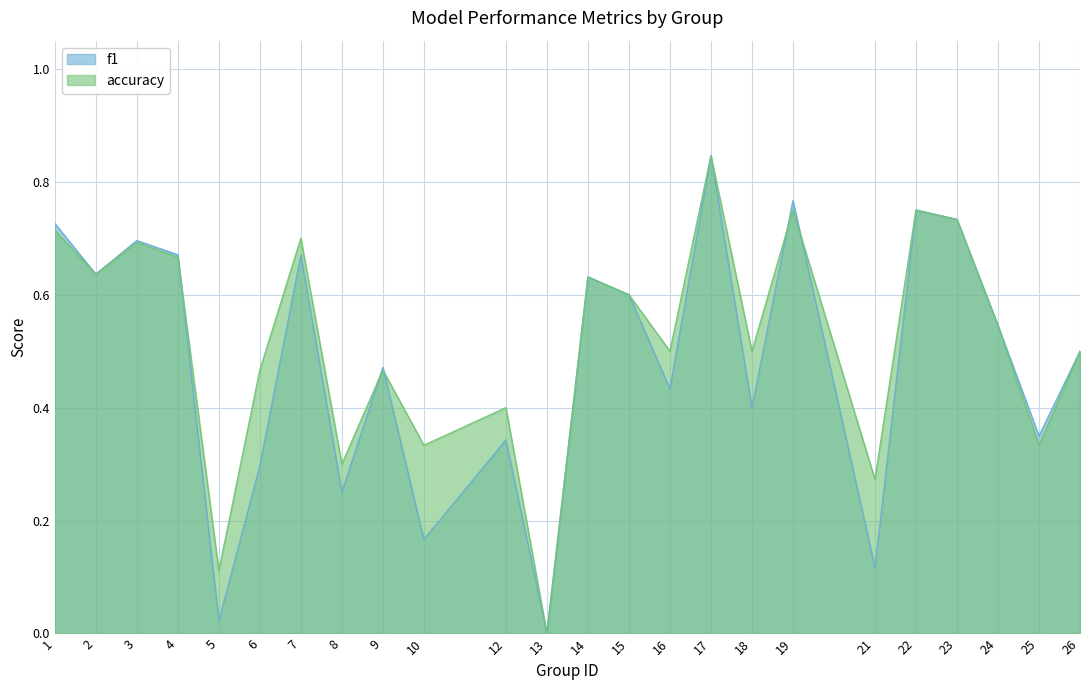

How many interior local peaks does the f1 series have?

8